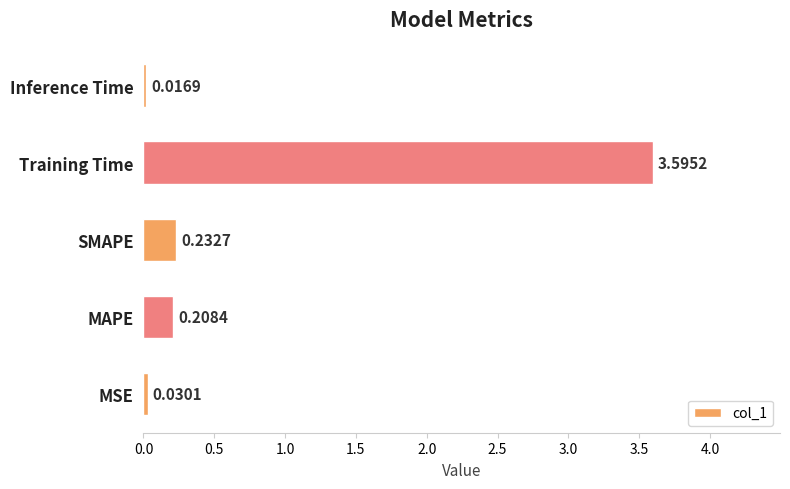

What is the sum of all values?

4.1